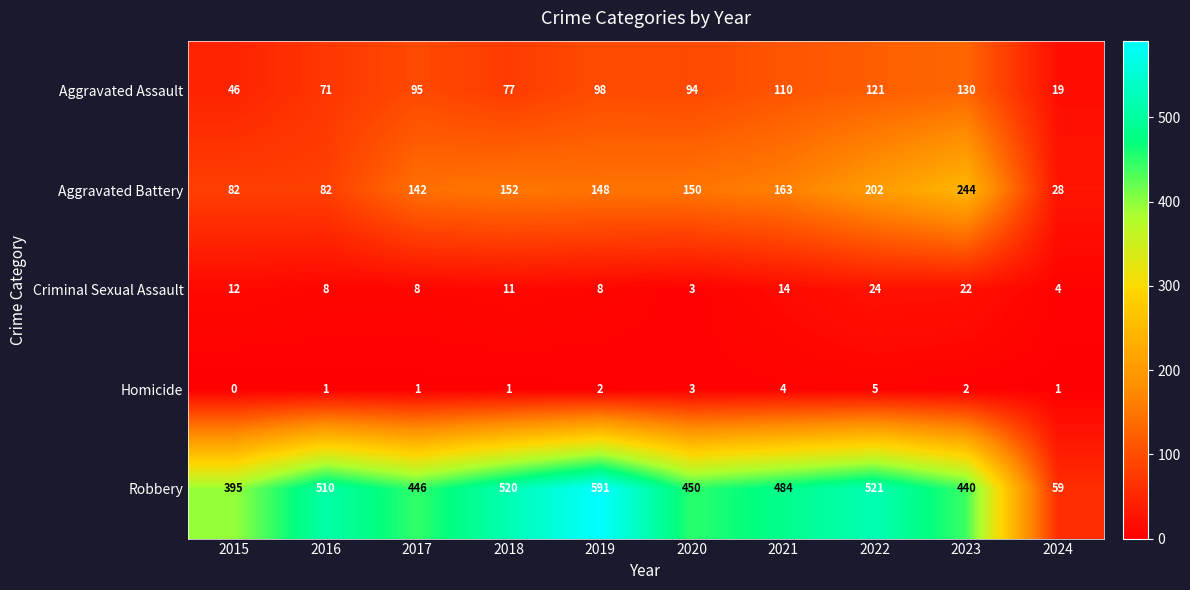

Which category has the lowest value across all series?

2015